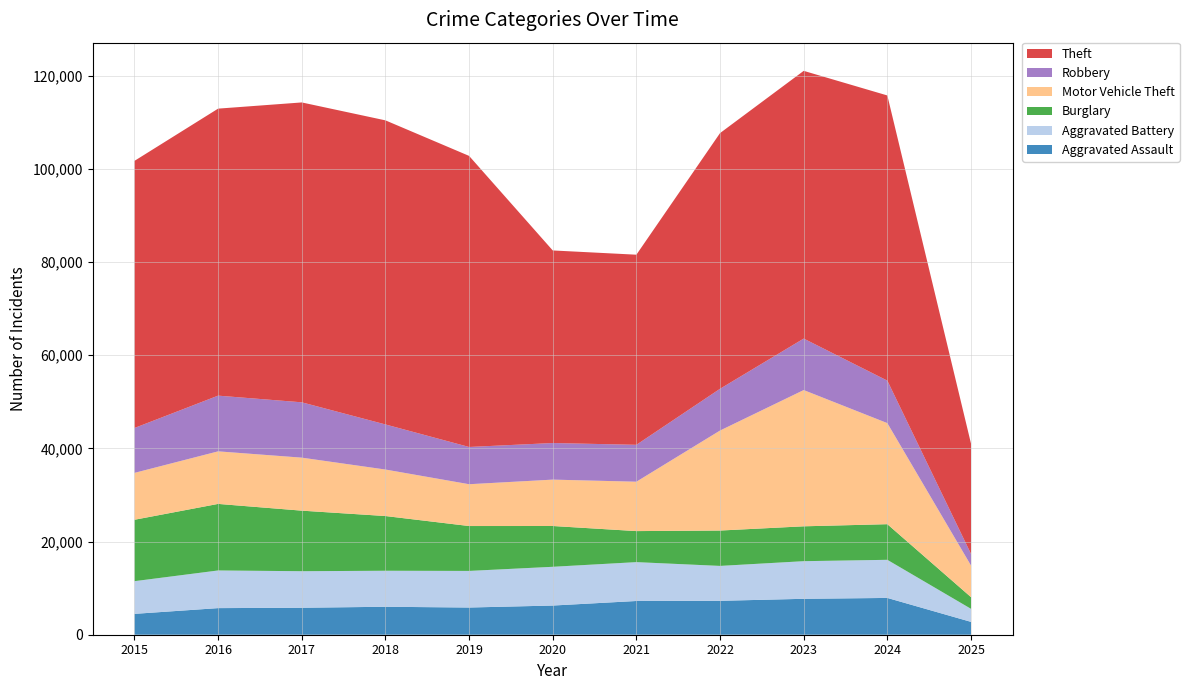

Reading right to left, transcribe all the data shown in this chart.

Aggravated Assault: 2759	7900	7712	7281	7242	6265	5841	6002	5793	5713	4480
Aggravated Battery: 2802	8184	8079	7494	8346	8320	7858	7734	7845	8085	7018
Burglary: 2509	7650	7485	7594	6662	8758	9638	11747	13001	14289	13184
Motor Vehicle Theft: 6793	21699	29255	21472	10604	9960	8978	9985	11380	11285	10068
Robbery: 2494	9121	11052	8965	7920	7855	7995	9681	11881	11960	9638
Theft: 23680	61230	57482	54897	40820	41349	62498	65290	64386	61624	57352